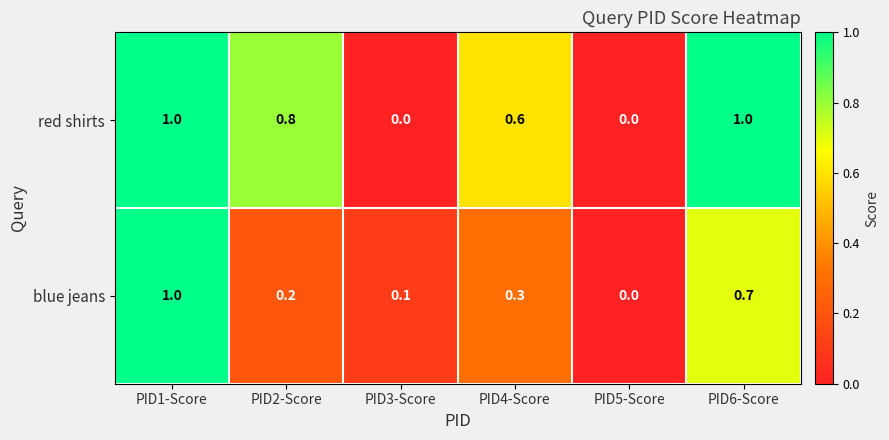

What is the difference between the second highest and minimum values in the blue jeans series?

0.7